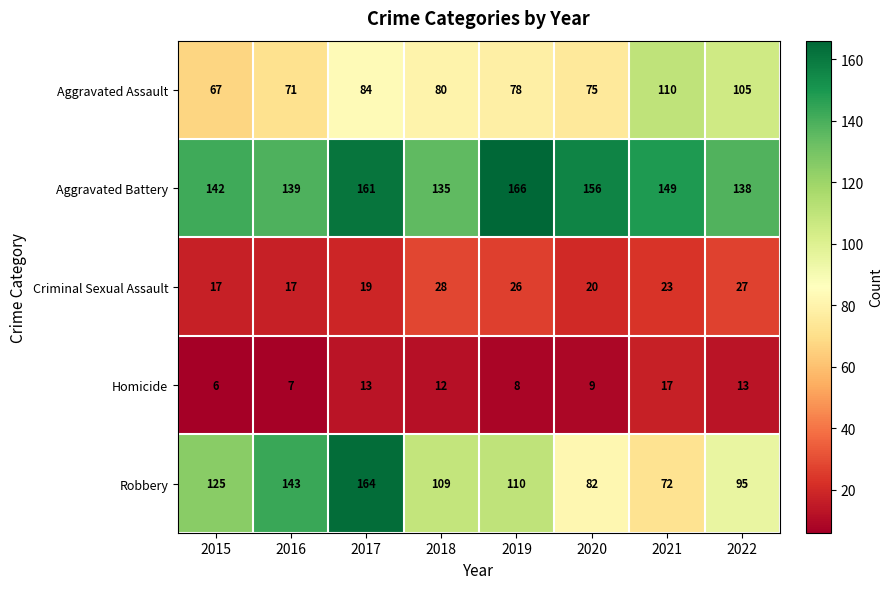

Is it true that Aggravated Battery equals 229 at 2016?

False